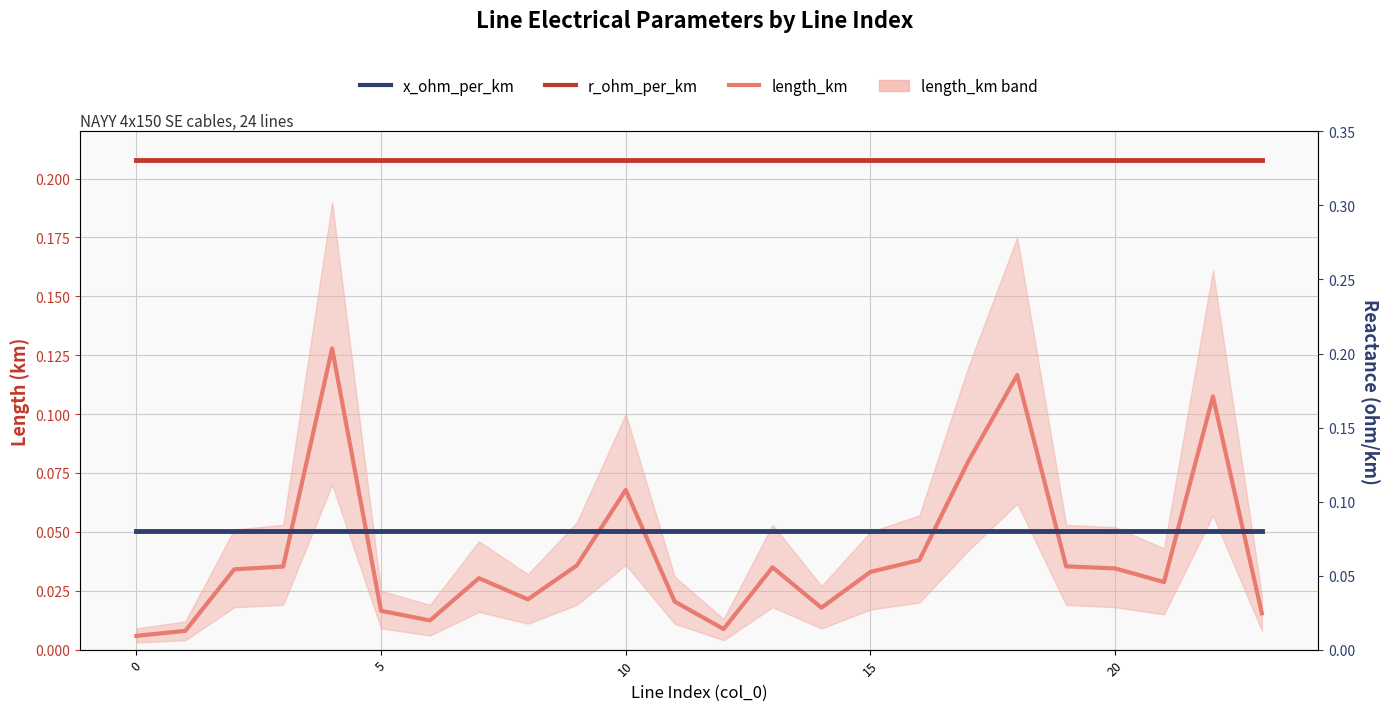

True or false: r_ohm_per_km has a value of 0.1 at 7.

False